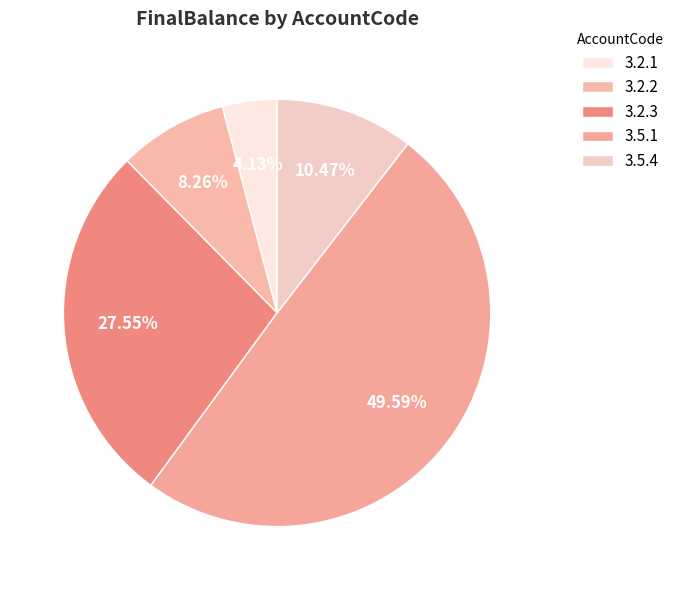

Between 3.2.2 and 3.5.4, which is larger?

3.5.4